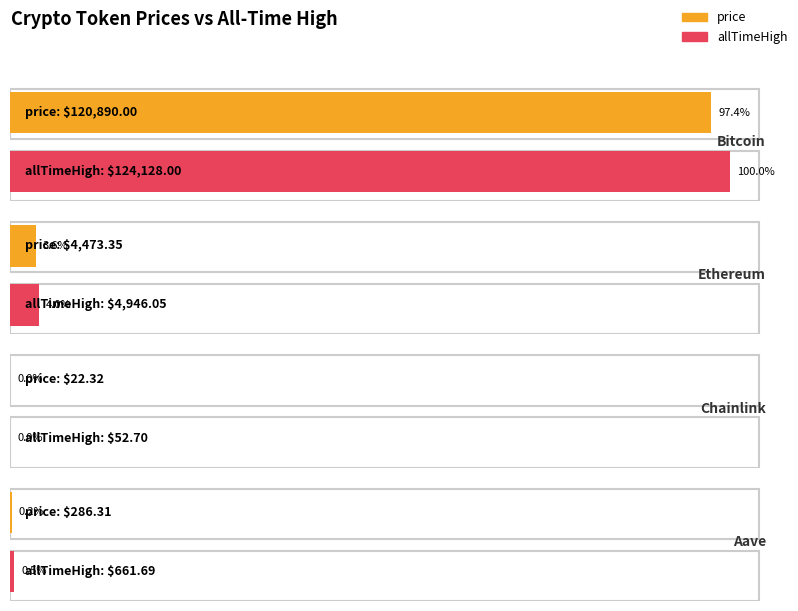

Between Bitcoin and Ethereum, which series saw the biggest shift?

allTimeHigh